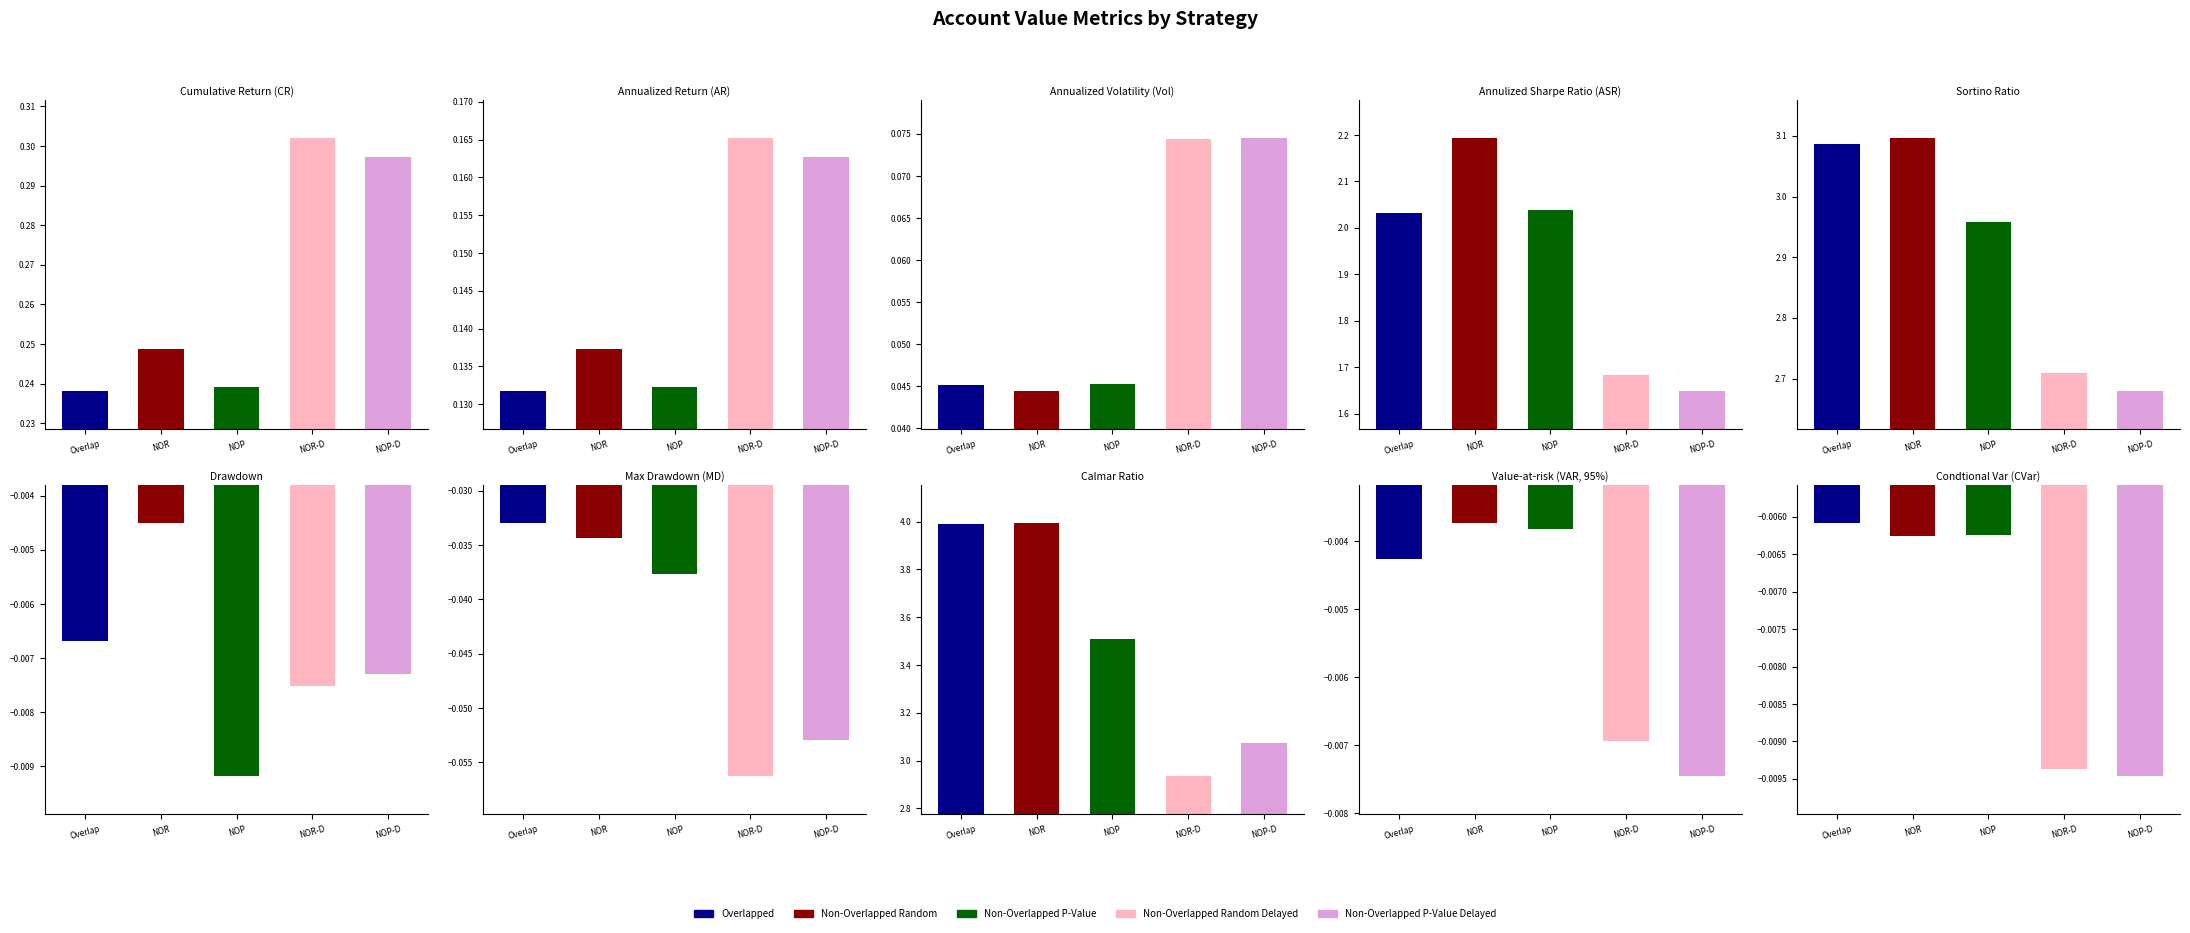

Which series changed the most between Max Drawdown (MD) and Value-at-risk (VAR, 95%)?

Non-Overlapped Random Delayed